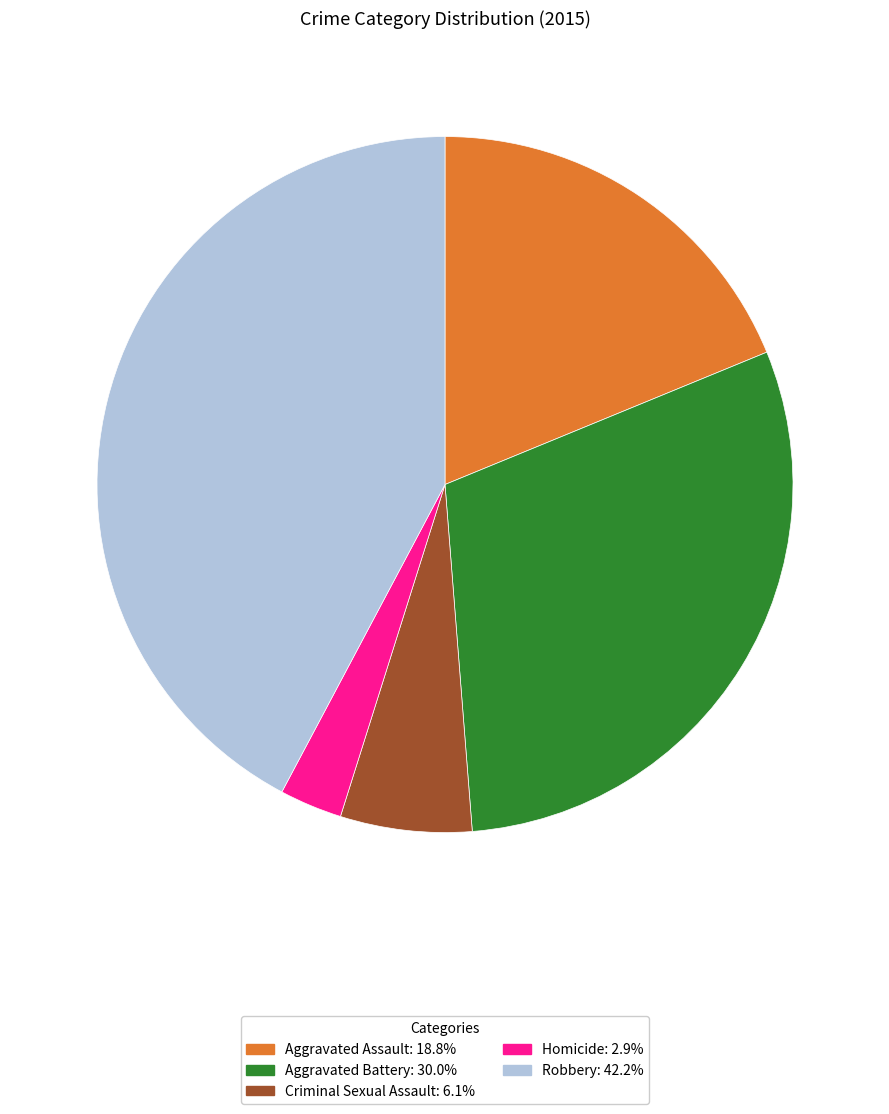

Rank the categories by value from lowest to highest.

Homicide, Criminal Sexual Assault, Aggravated Assault, Aggravated Battery, Robbery